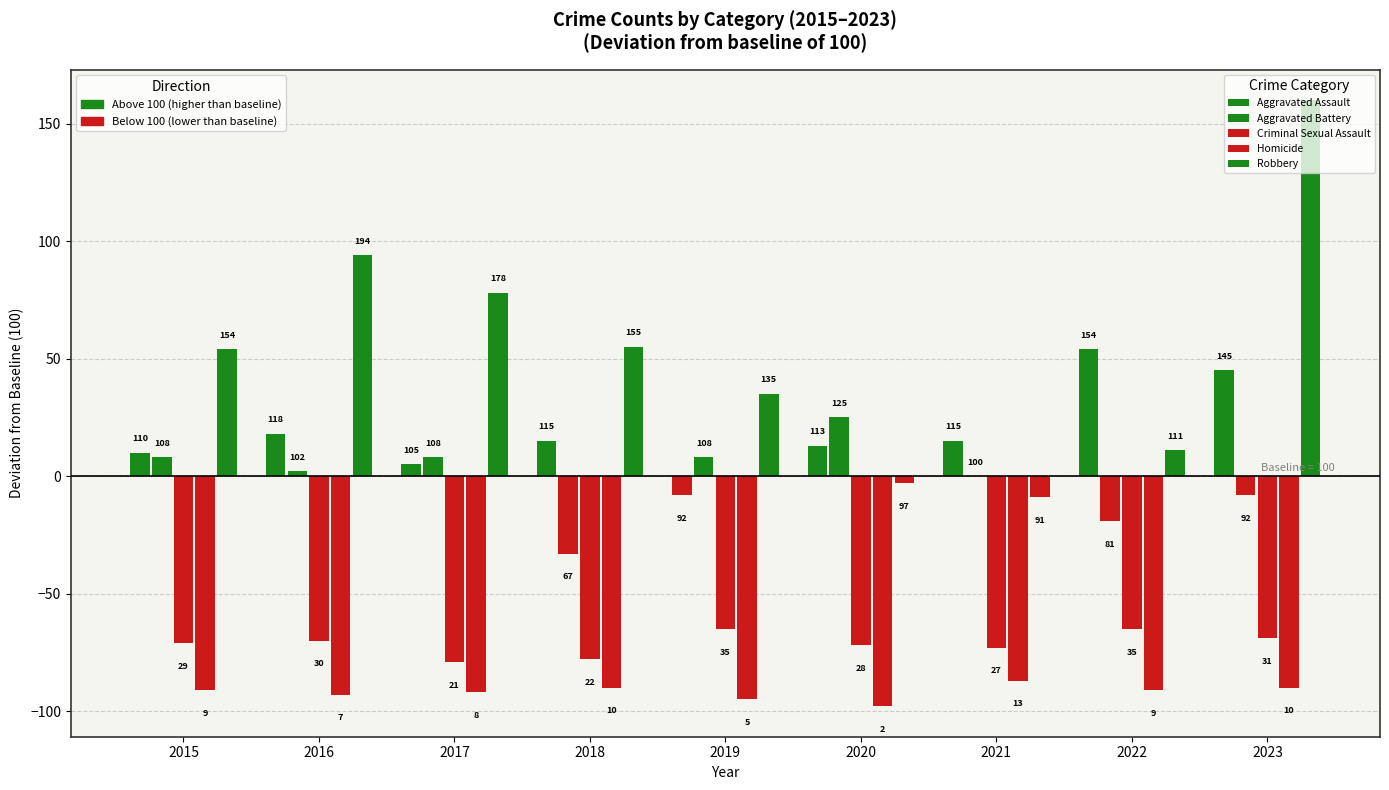

Does the chart contain any negative values?

Yes